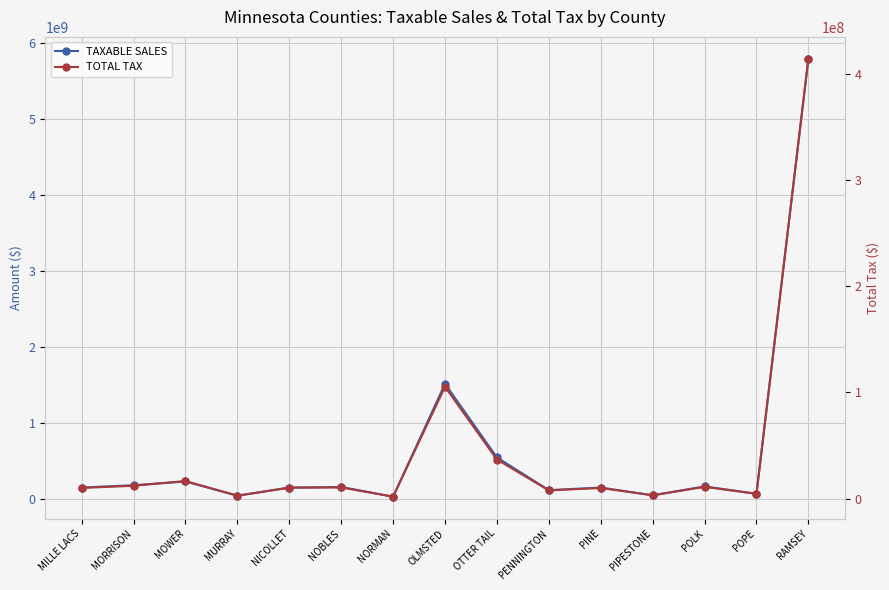

Count the number of categories in the chart.

15